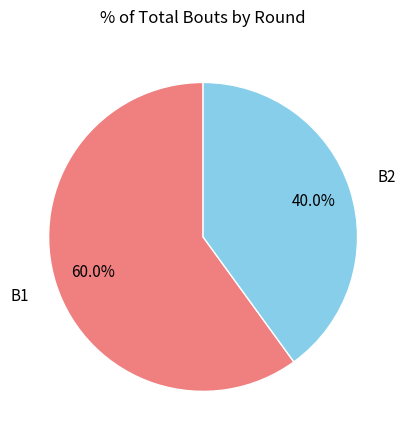

How many slices are in this pie chart?

2